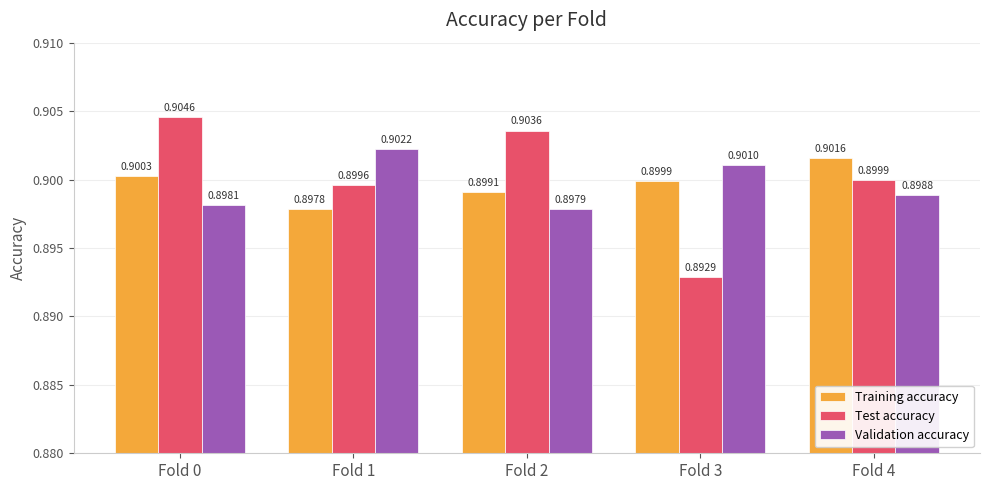

Is it true that Test accuracy equals 0.9 at Fold 4?

True